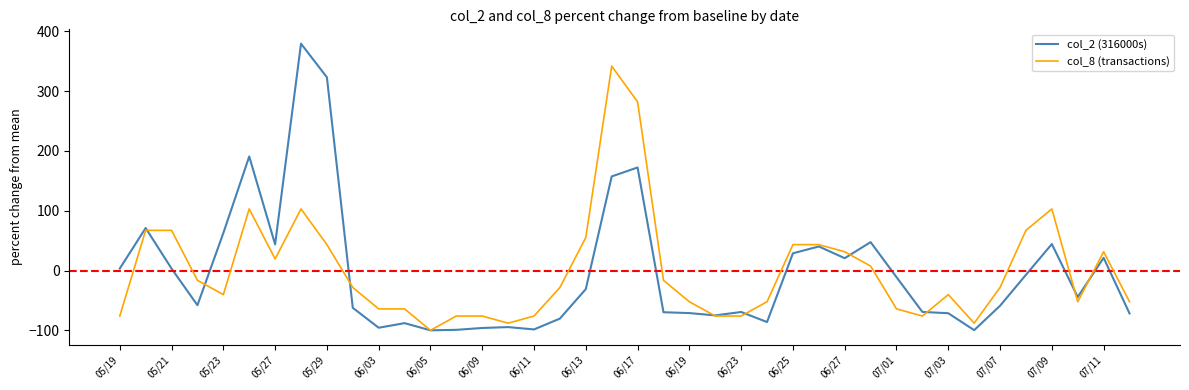

What is the minimum value for col_8 (transactions)?

-100.0